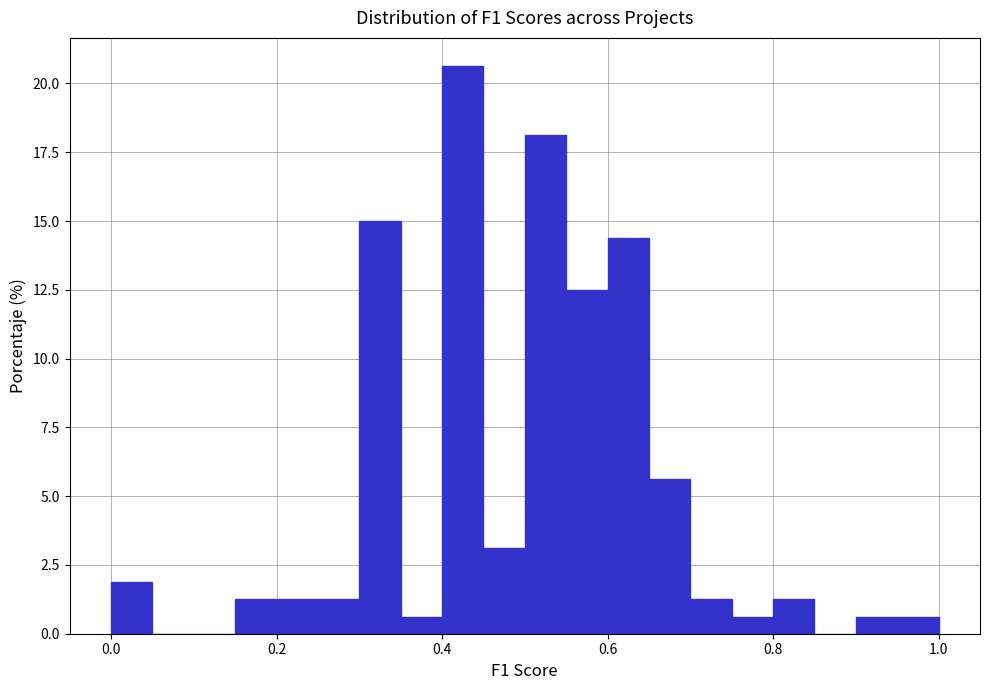

Read against the x-axis, roughly where is the centre of the tallest bar?

0.42